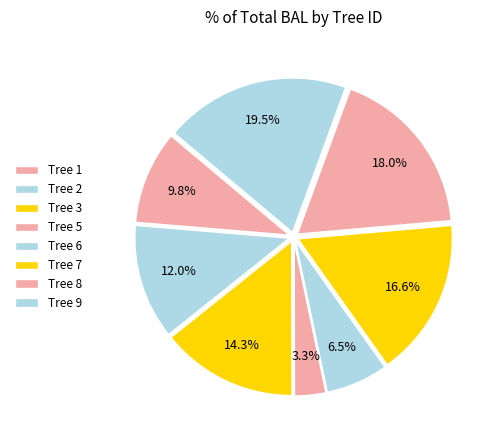

Count the number of slices in the pie.

8